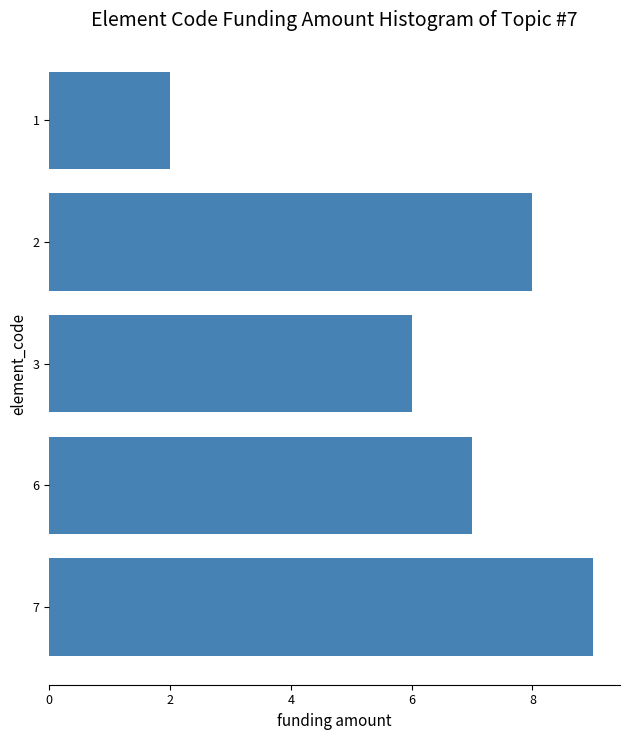

Reading top to bottom, extract all data points from this chart.

1=2	2=8	3=6	6=7	7=9